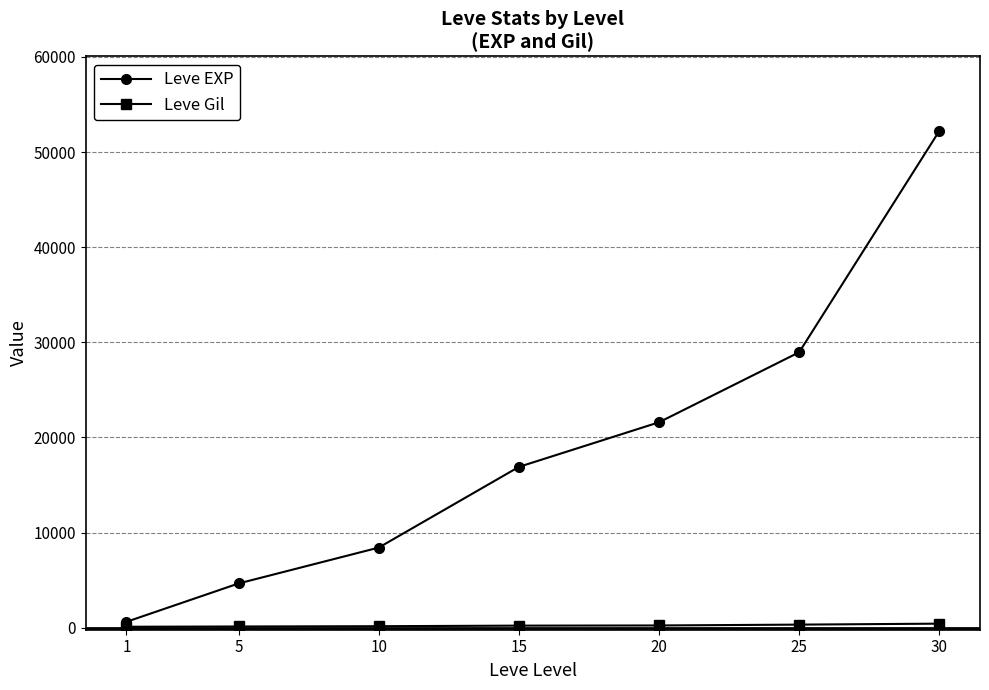

Rank the categories by Leve EXP value from lowest to highest.

1, 5, 10, 15, 20, 25, 30